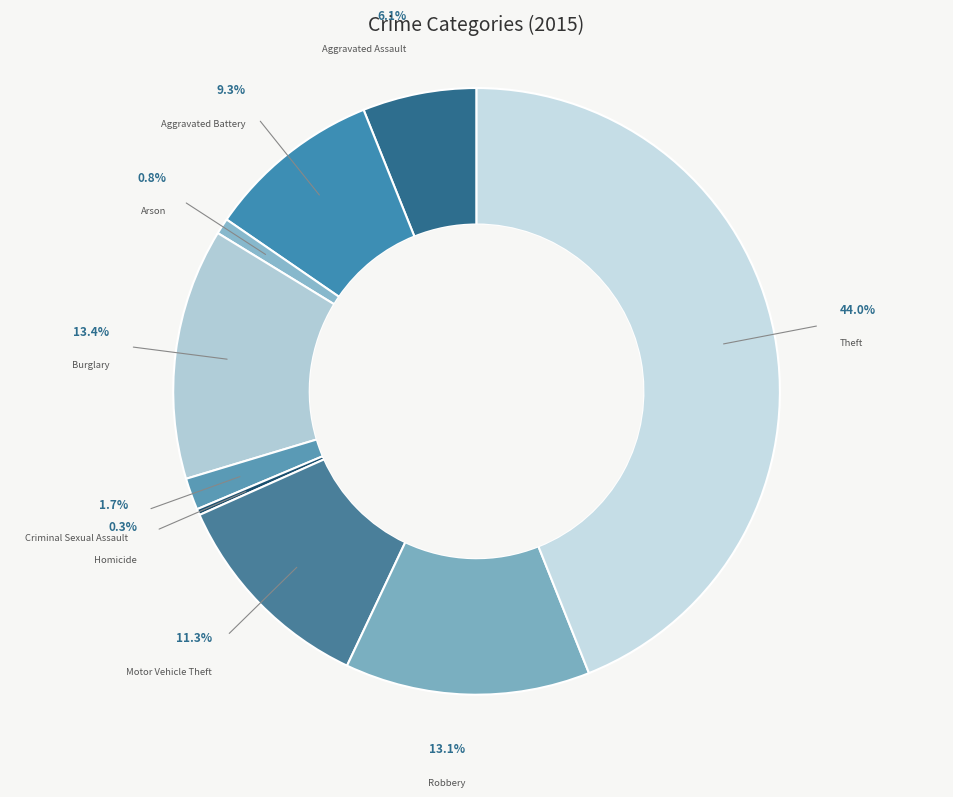

The Motor Vehicle Theft slice represents 20% of the pie. True or false?

False